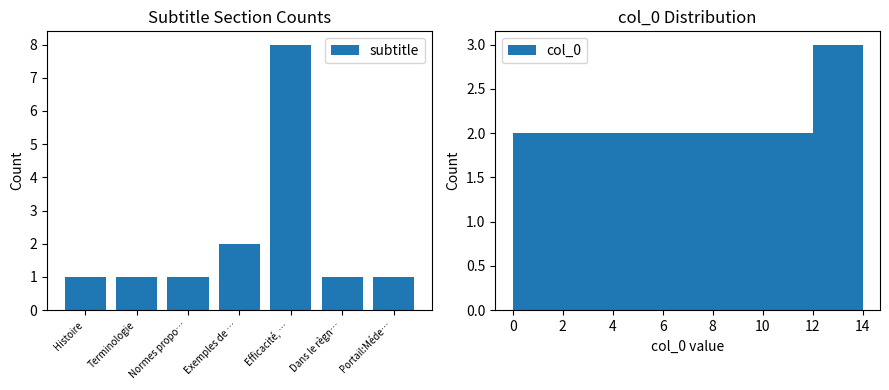

Is it true that col_0 equals 2 at Terminologie?

True